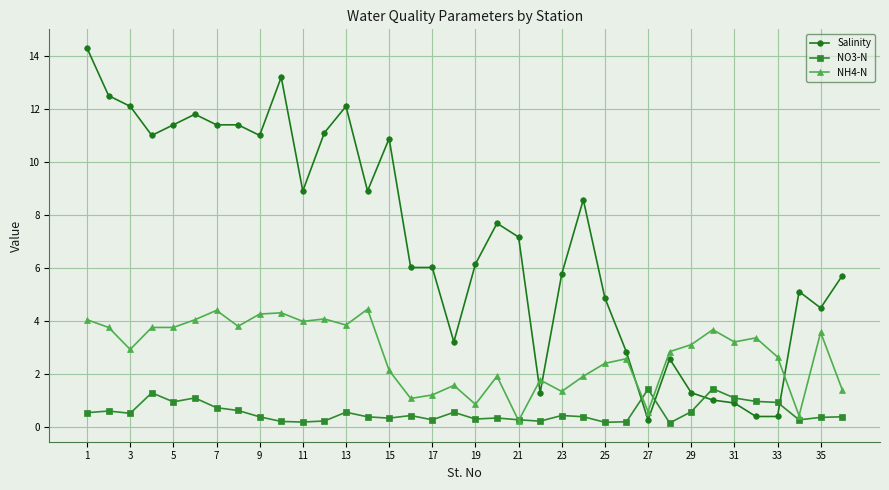

Rank the series by their average value, from lowest to highest.

NO3-N, NH4-N, Salinity